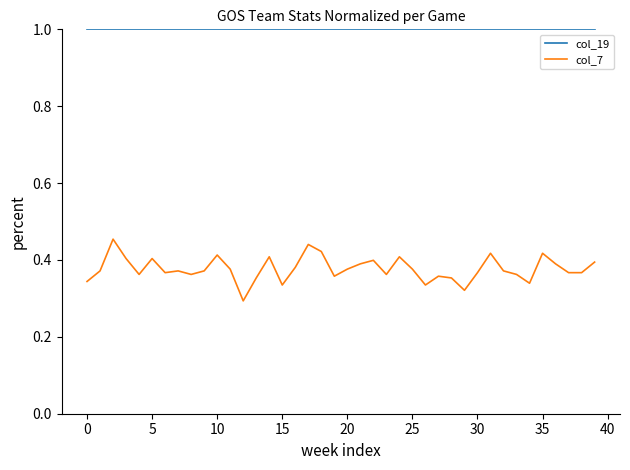

What are all the series names shown in the legend?

col_19, col_7